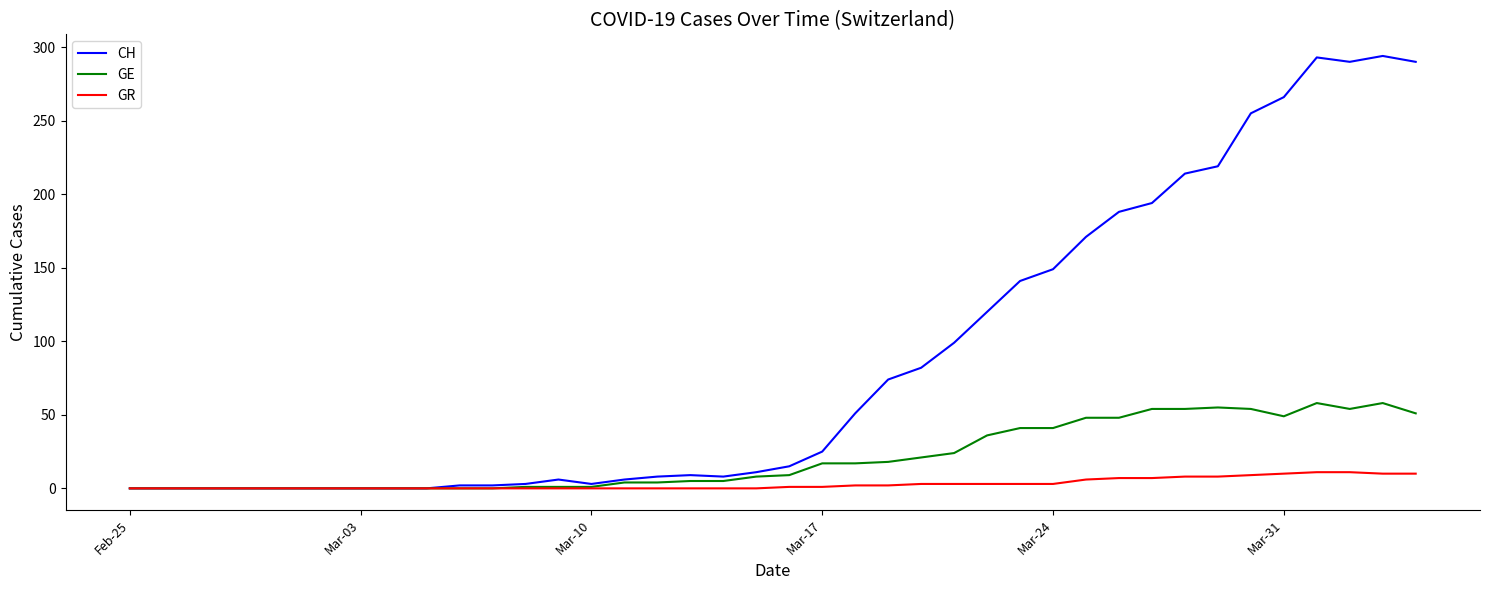

Rank the series by their average value, from highest to lowest.

CH, GE, GR